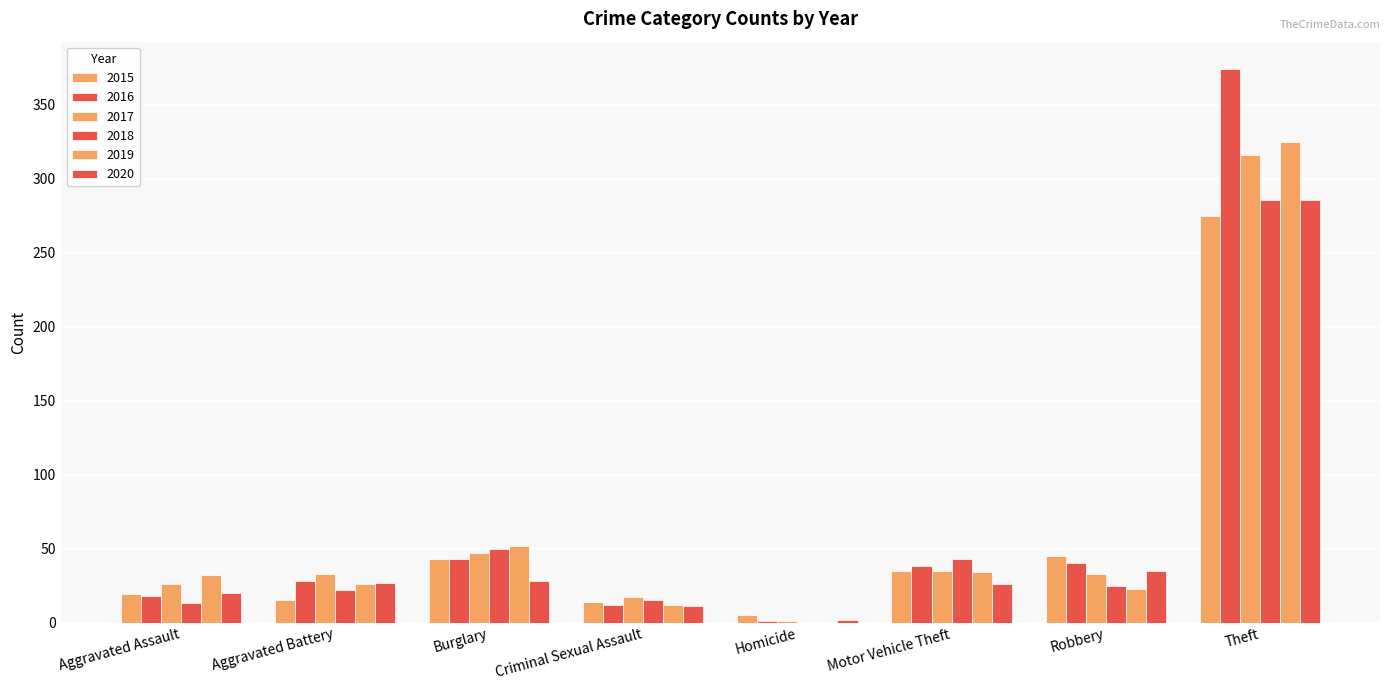

How many distinct data groups are displayed?

6